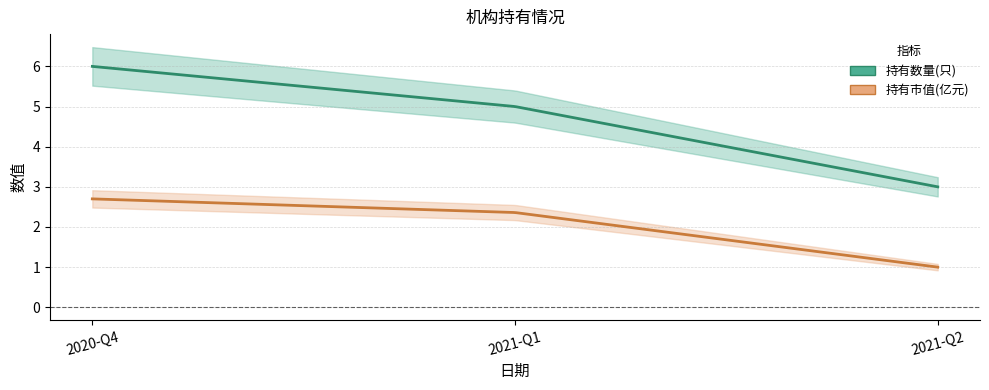

Does the chart have visible grid lines?

Yes